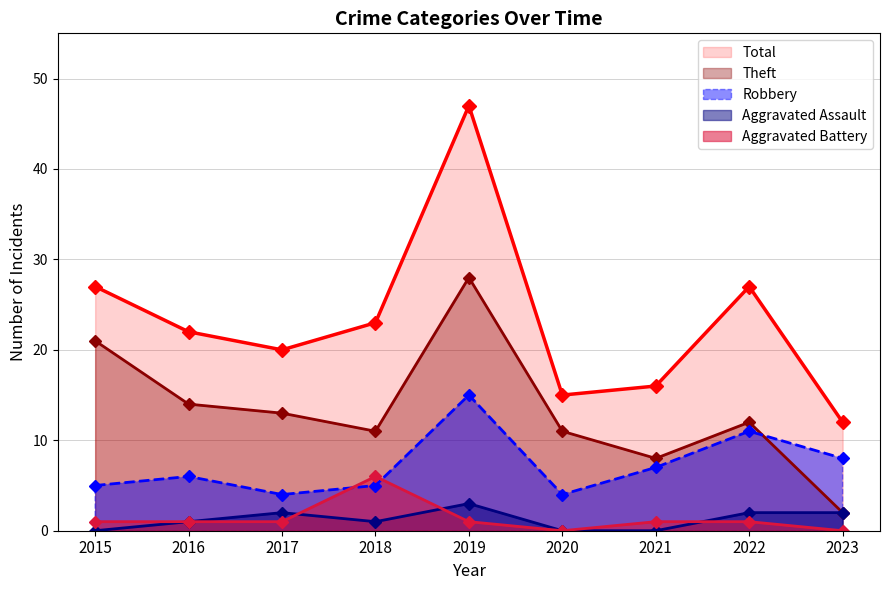

How many intersections are there between Aggravated Battery and Robbery?

2